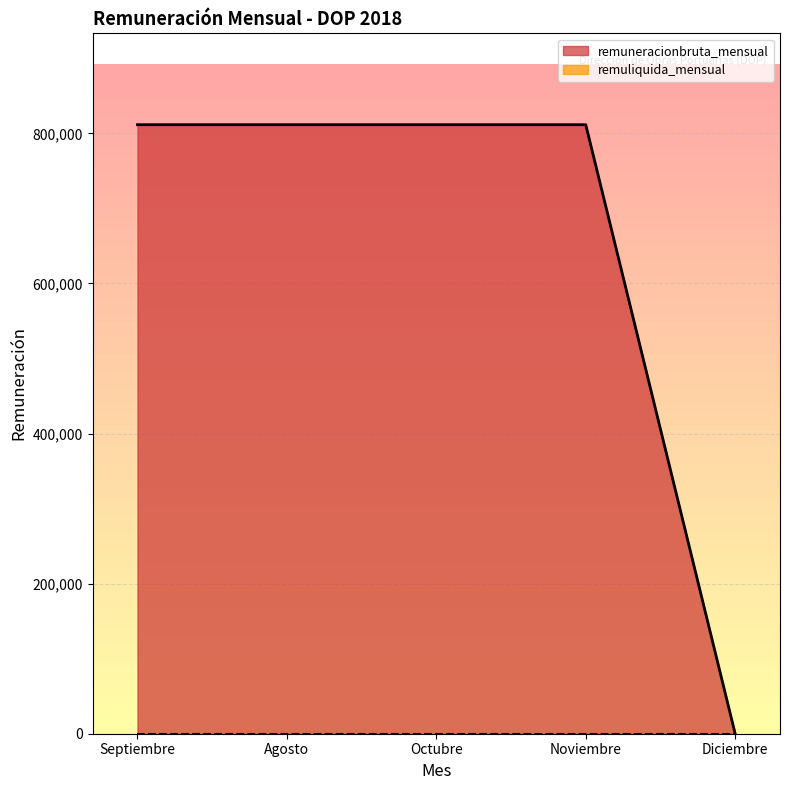

What is the difference between the maximum and minimum values?

811630